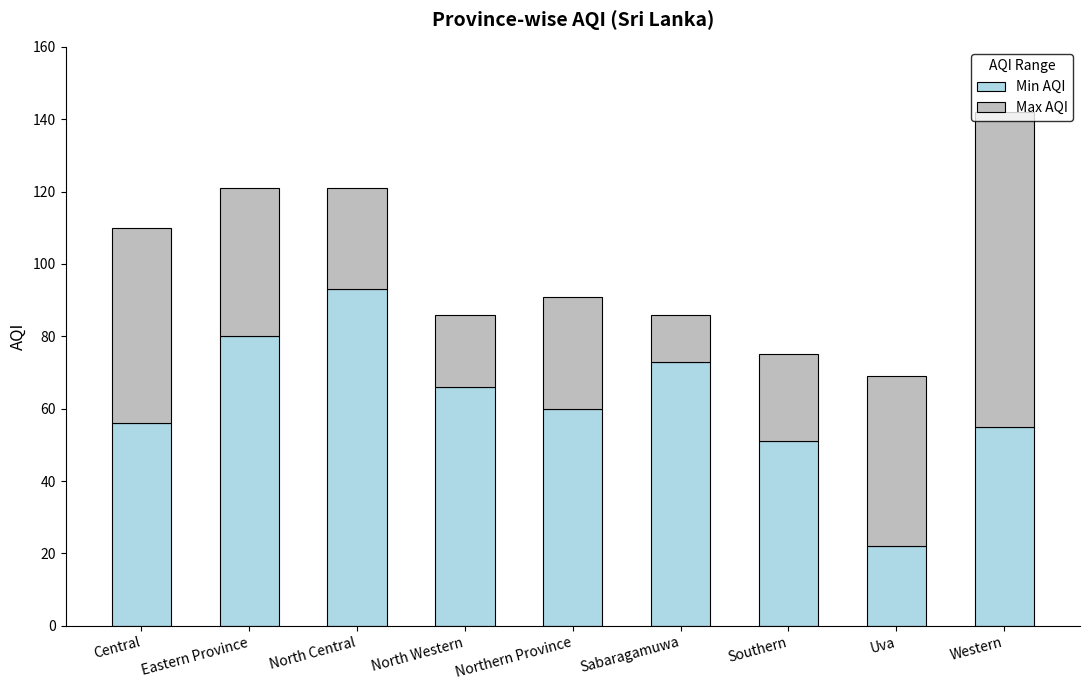

Count the number of categories in the chart.

9